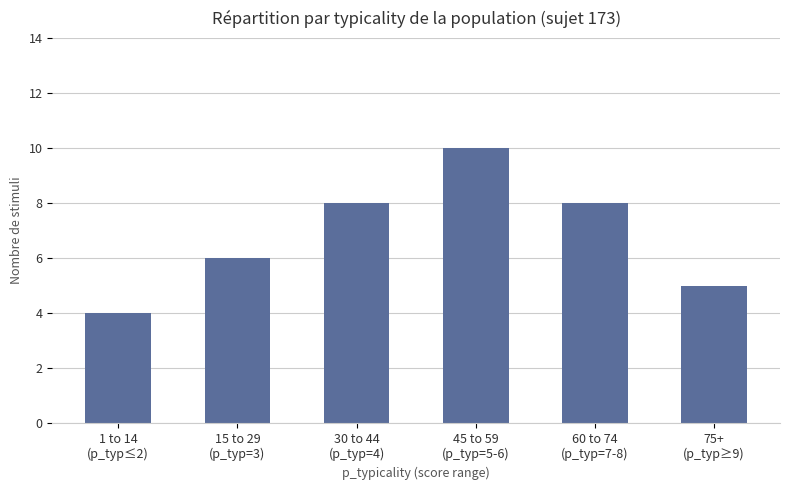

What is the value of the 2nd bar from the left?

6